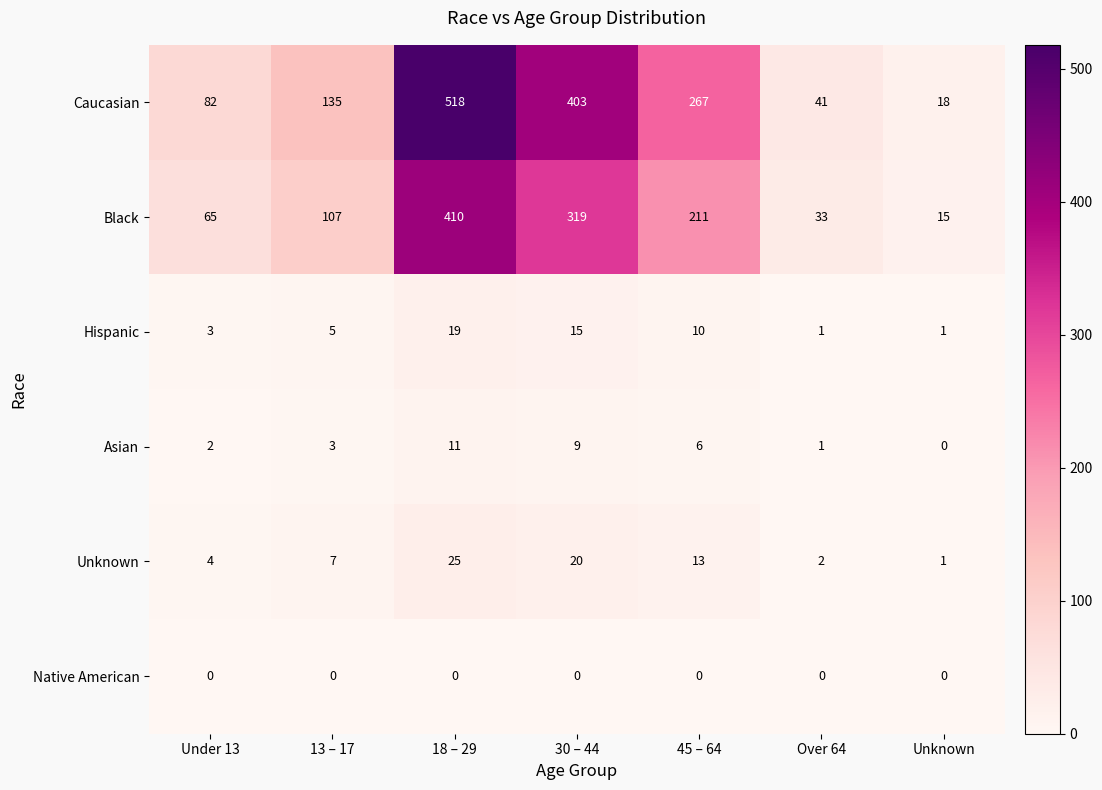

Where is Unknown nearest to the value 13?

45 – 64